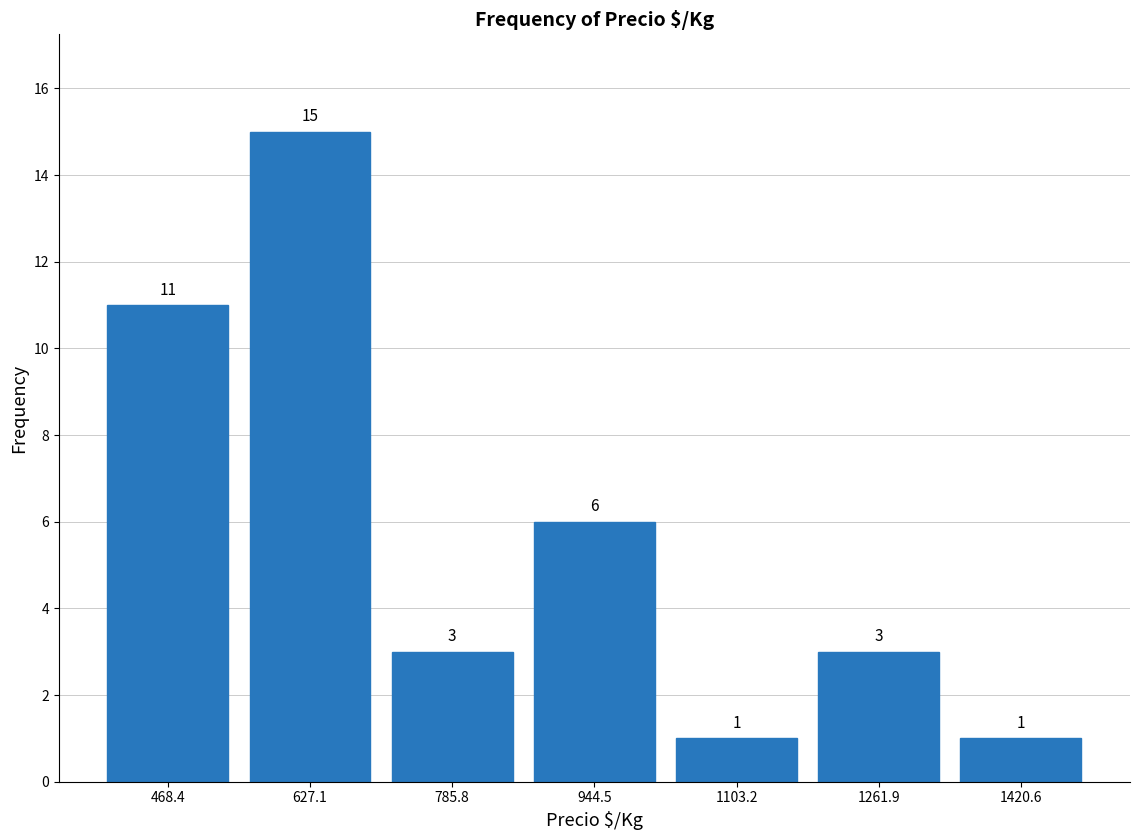

Over which range of the x-axis is the bar tallest?

540 to 700